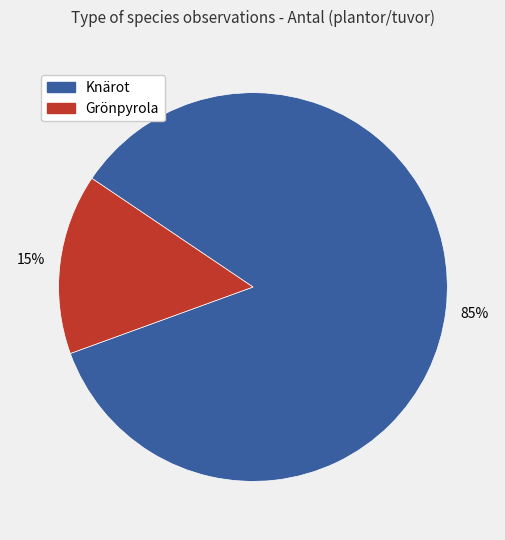

Does any single category account for the majority?

Yes